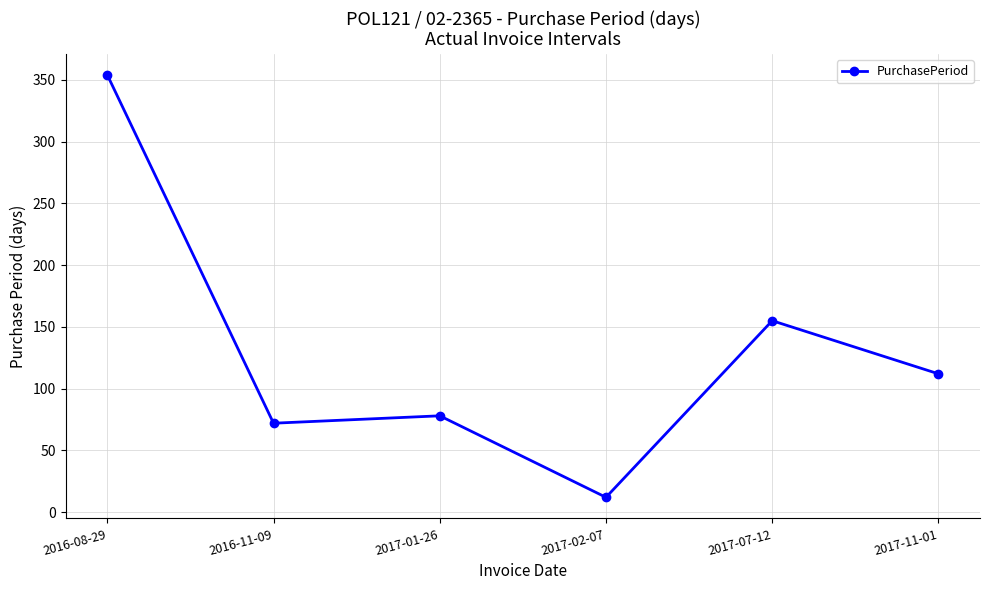

Which category has the lowest value across all series?

2017-02-07